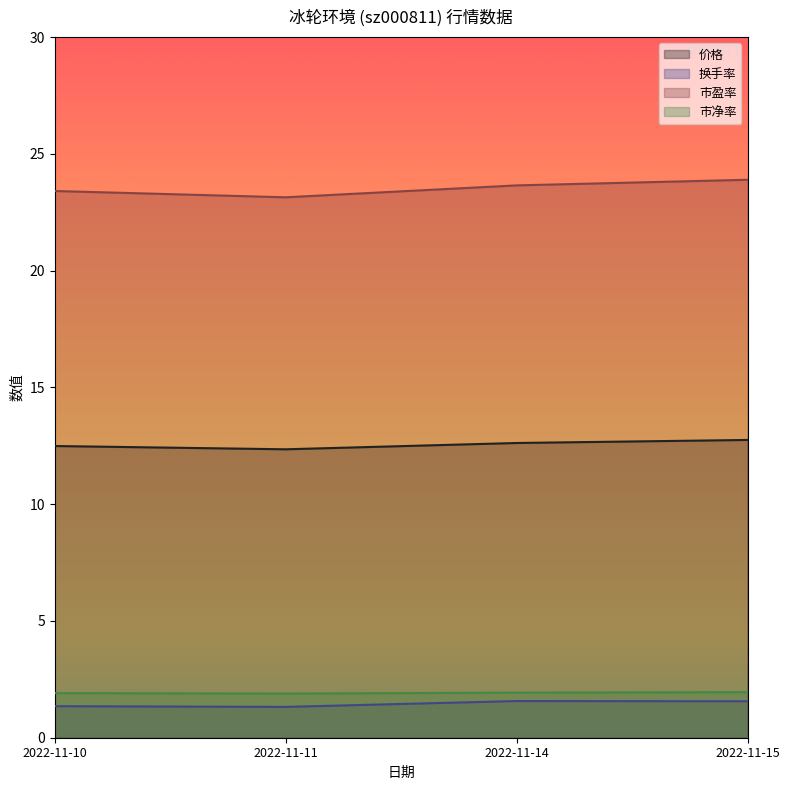

Reading right to left, transcribe all the data shown in this chart.

价格: 2022-11-15=12.8	2022-11-14=12.6	2022-11-11=12.3	2022-11-10=12.5
换手率: 2022-11-15=1.6	2022-11-14=1.6	2022-11-11=1.3	2022-11-10=1.4
市盈率: 2022-11-15=23.9	2022-11-14=23.6	2022-11-11=23.1	2022-11-10=23.4
市净率: 2022-11-15=1.9	2022-11-14=1.9	2022-11-11=1.9	2022-11-10=1.9